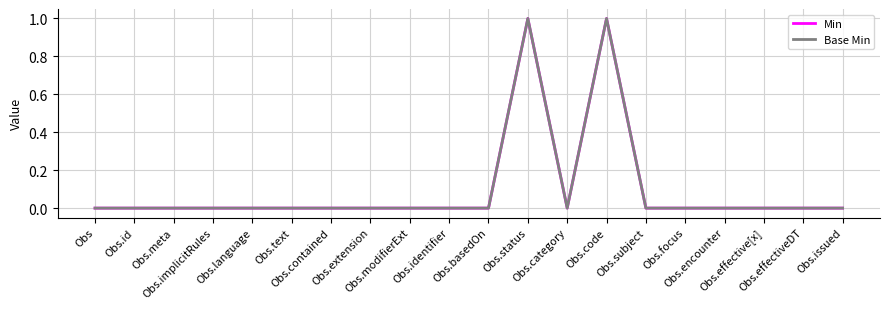

Reading right to left, extract all data points from this chart.

Min: Obs.issued=0	Obs.effectiveDT=0	Obs.effective[x]=0	Obs.encounter=0	Obs.focus=0	Obs.subject=0	Obs.code=1	Obs.category=0	Obs.status=1	Obs.basedOn=0	Obs.identifier=0	Obs.modifierExt=0	Obs.extension=0	Obs.contained=0	Obs.text=0	Obs.language=0	Obs.implicitRules=0	Obs.meta=0	Obs.id=0	Obs=0
Base Min: Obs.issued=0	Obs.effectiveDT=0	Obs.effective[x]=0	Obs.encounter=0	Obs.focus=0	Obs.subject=0	Obs.code=1	Obs.category=0	Obs.status=1	Obs.basedOn=0	Obs.identifier=0	Obs.modifierExt=0	Obs.extension=0	Obs.contained=0	Obs.text=0	Obs.language=0	Obs.implicitRules=0	Obs.meta=0	Obs.id=0	Obs=0